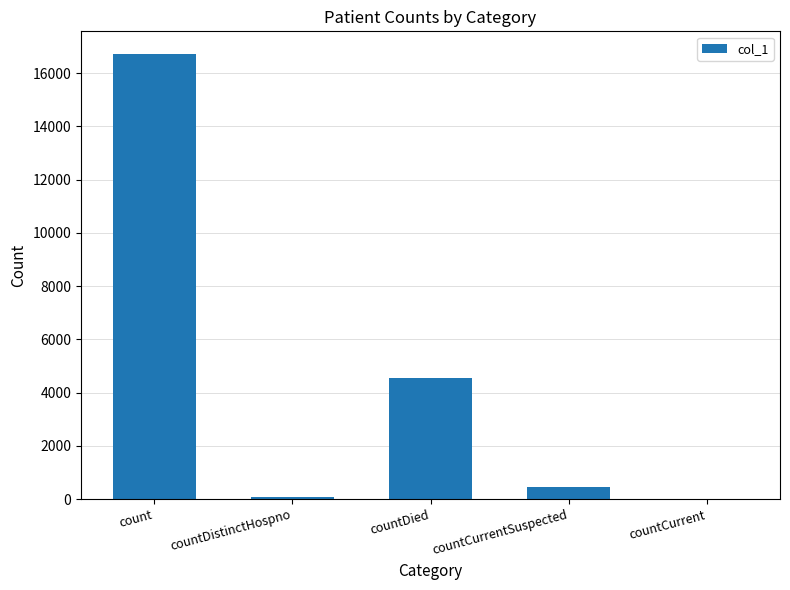

Reading left to right, extract all data points from this chart.

16737	77	4552	443	0